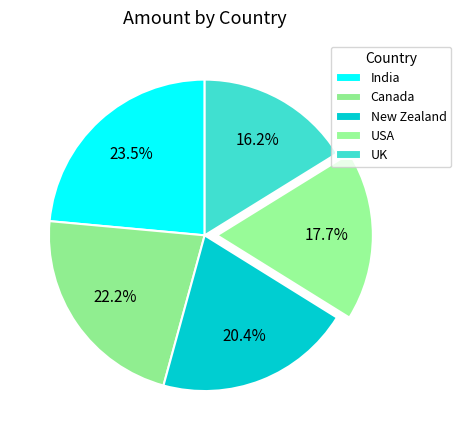

How many segments does this pie chart have?

5